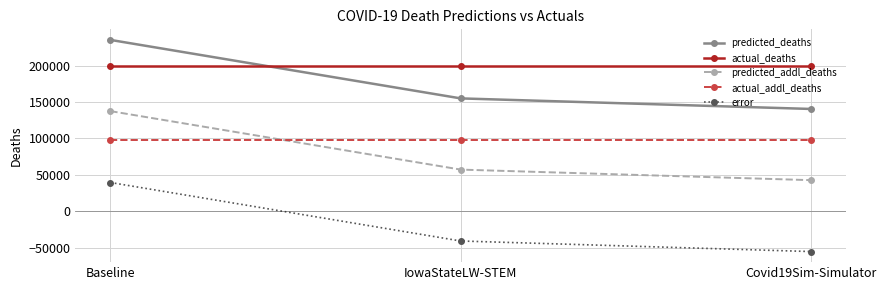

True or false: predicted_addl_deaths has a value of 75087.9 at Covid19Sim-Simulator.

False